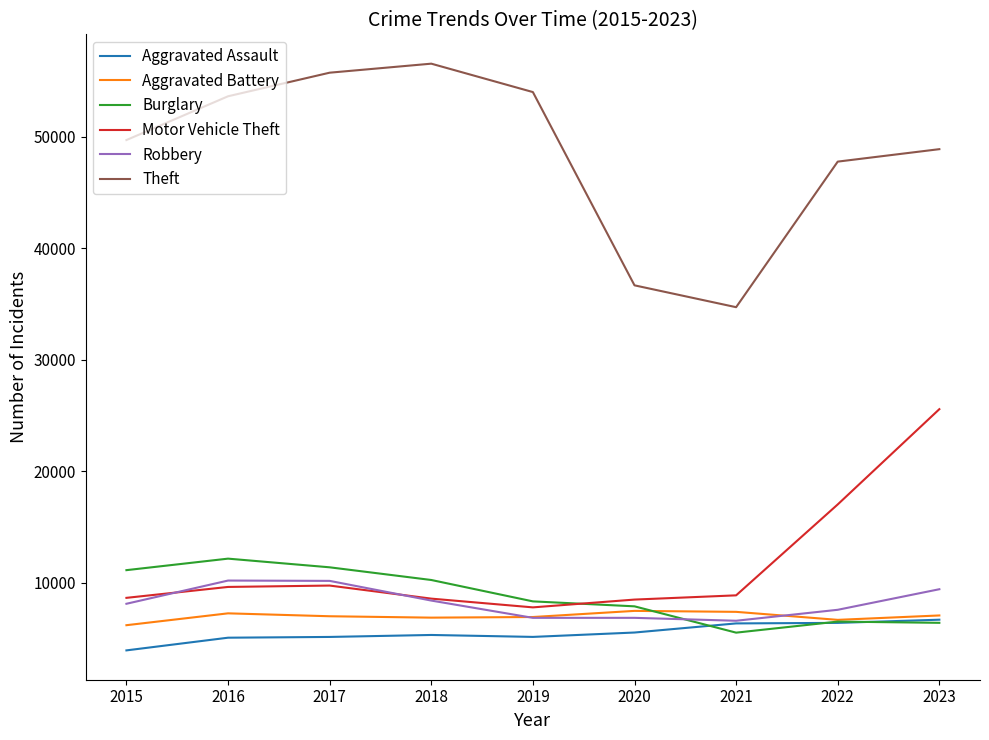

True or false: Aggravated Assault has a value of 2771 at 2020.

False